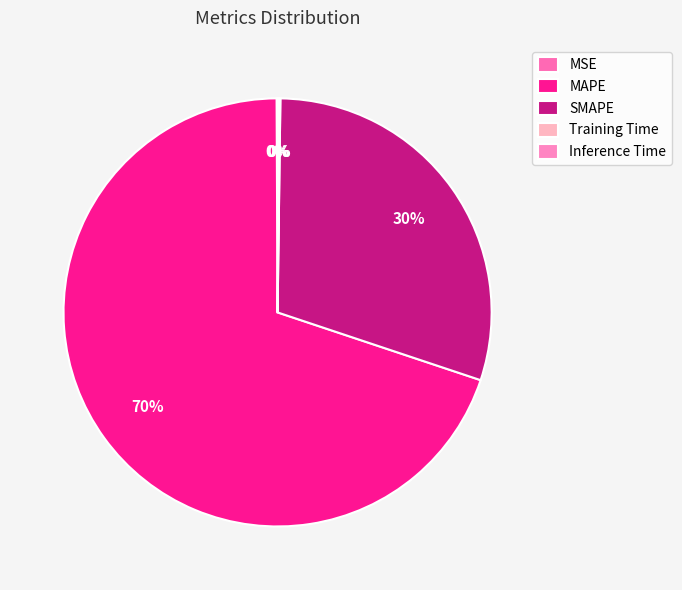

What is the smallest slice in the pie chart?

MSE